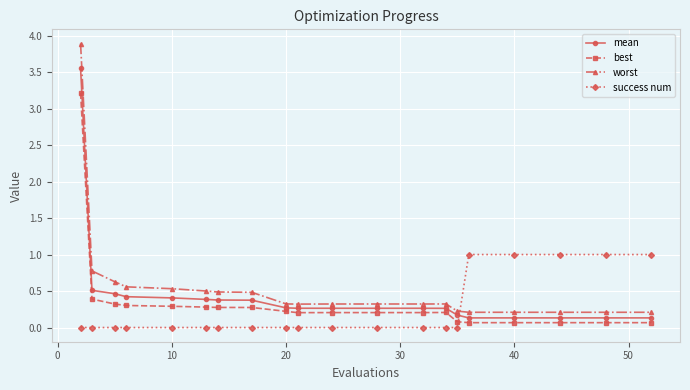

What is the highest value of the worst series?

3.9